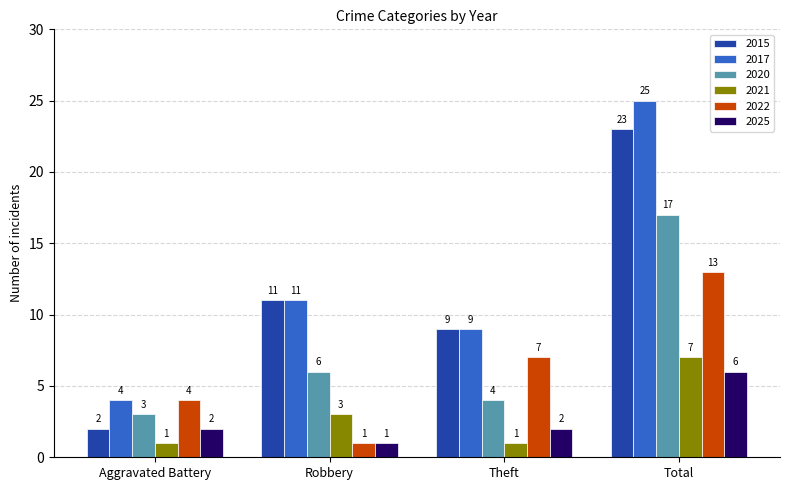

What is the total value across all series at Aggravated Battery?

16